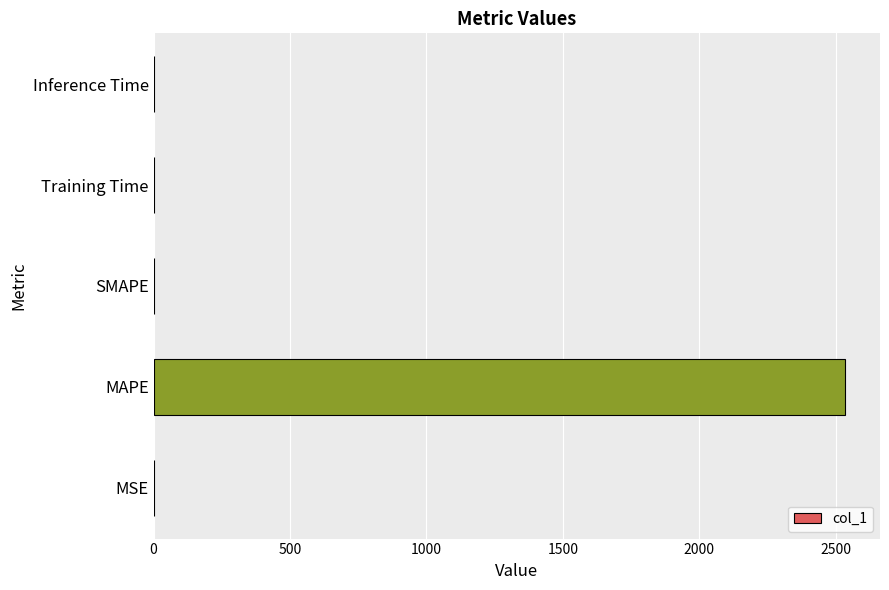

Is it true that the value at MSE is 0.0?

True